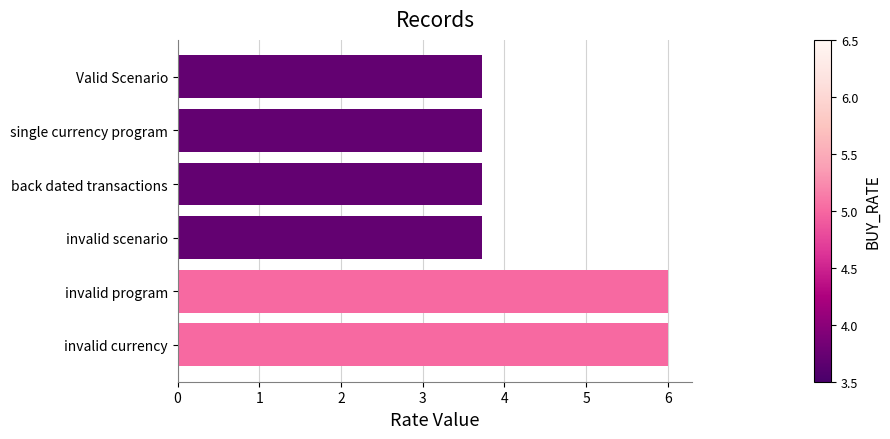

Read the value at invalid program.

6.0